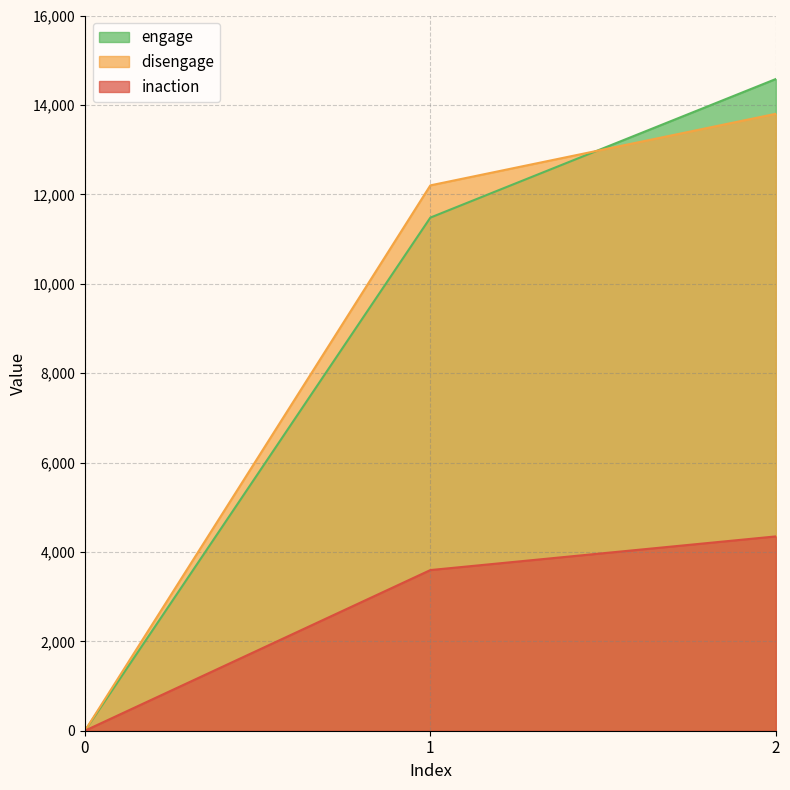

What is the sum of all disengage values?

26001